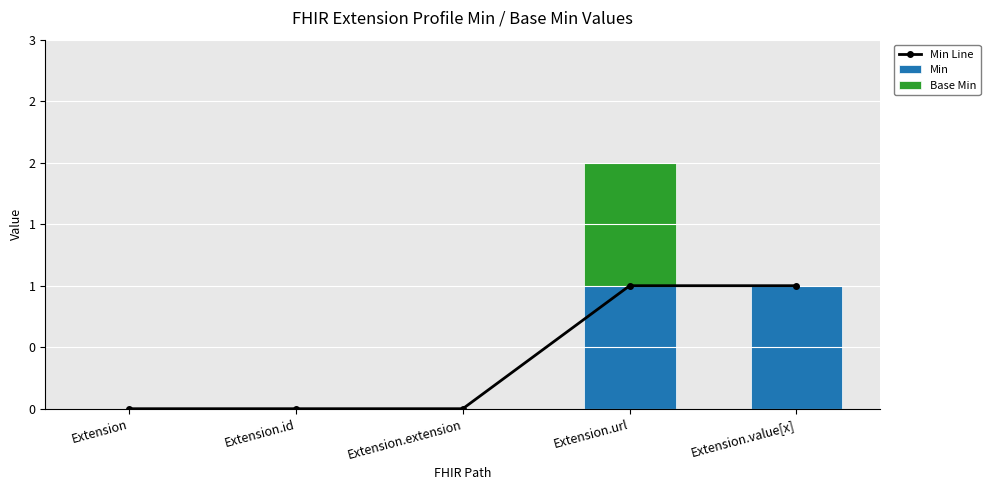

Reading right to left, extract all data points from this chart.

Min Line: 1	1	0	0	0
Min: 1	1	0	0	0
Base Min: 0	1	0	0	0